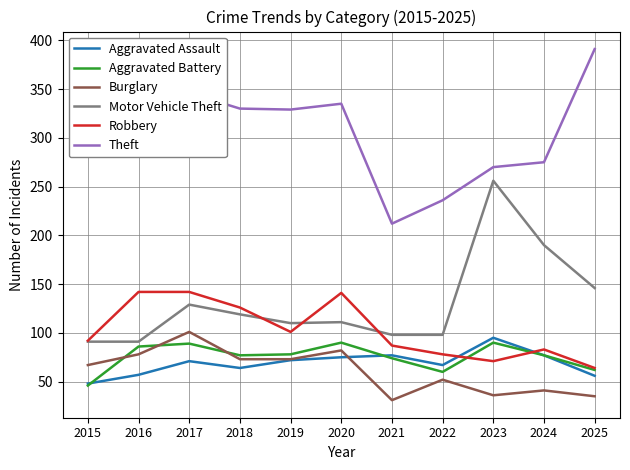

Which series changed the most between 2015 and 2018?

Robbery